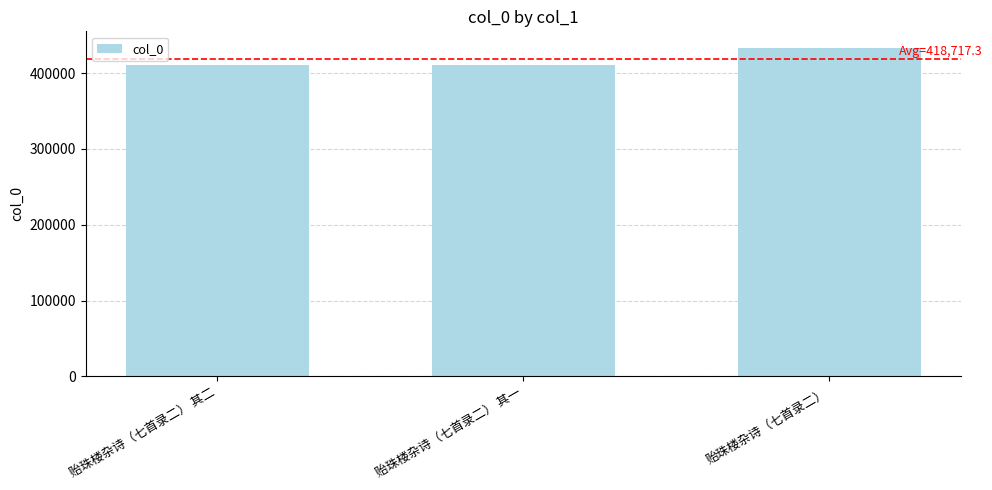

What is the change in value from 贻珠楼杂诗（七首录二） 其一 to 贻珠楼杂诗（七首录二）?

+22230